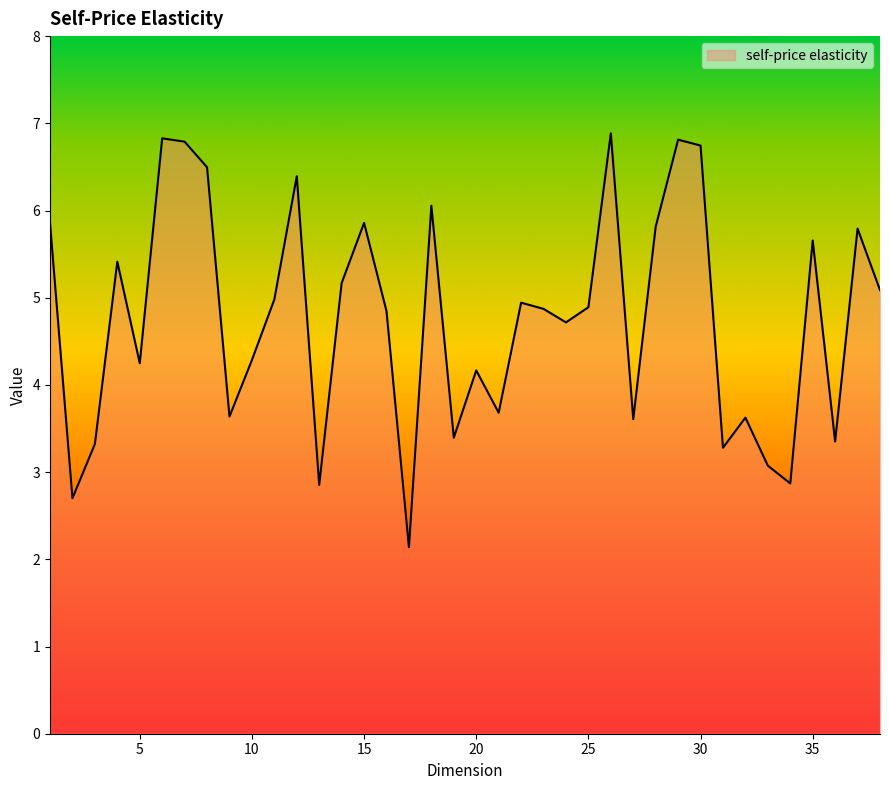

What is the greatest value displayed?

6.9